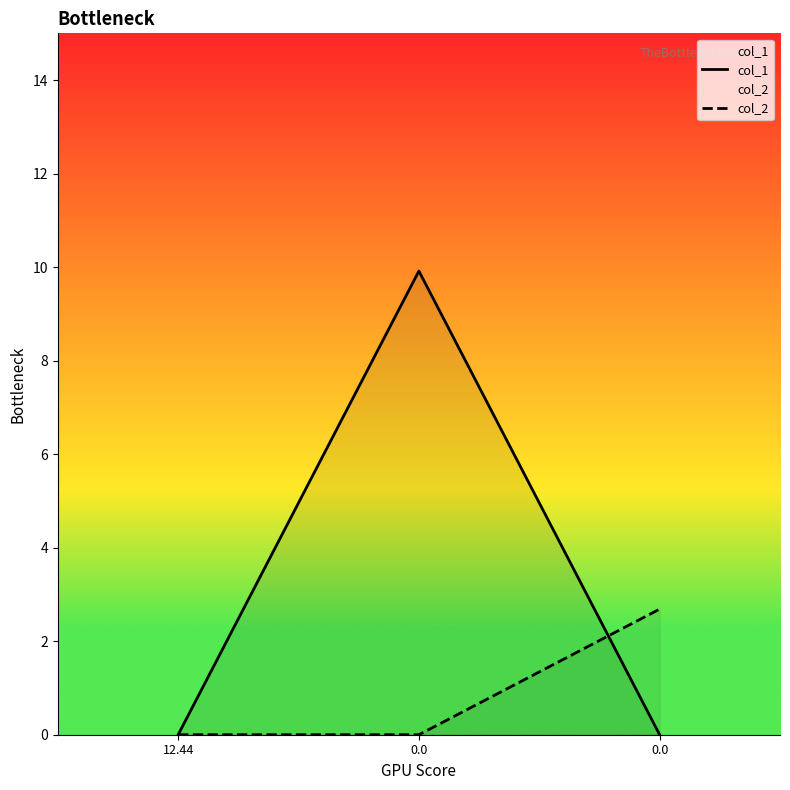

Which series has the largest total across all categories?

col_1